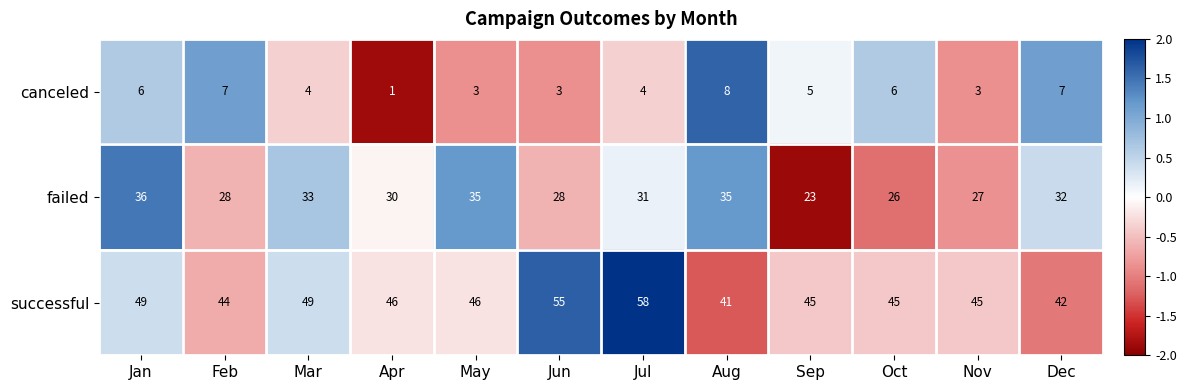

At how many categories does at least one series exceed 2?

12